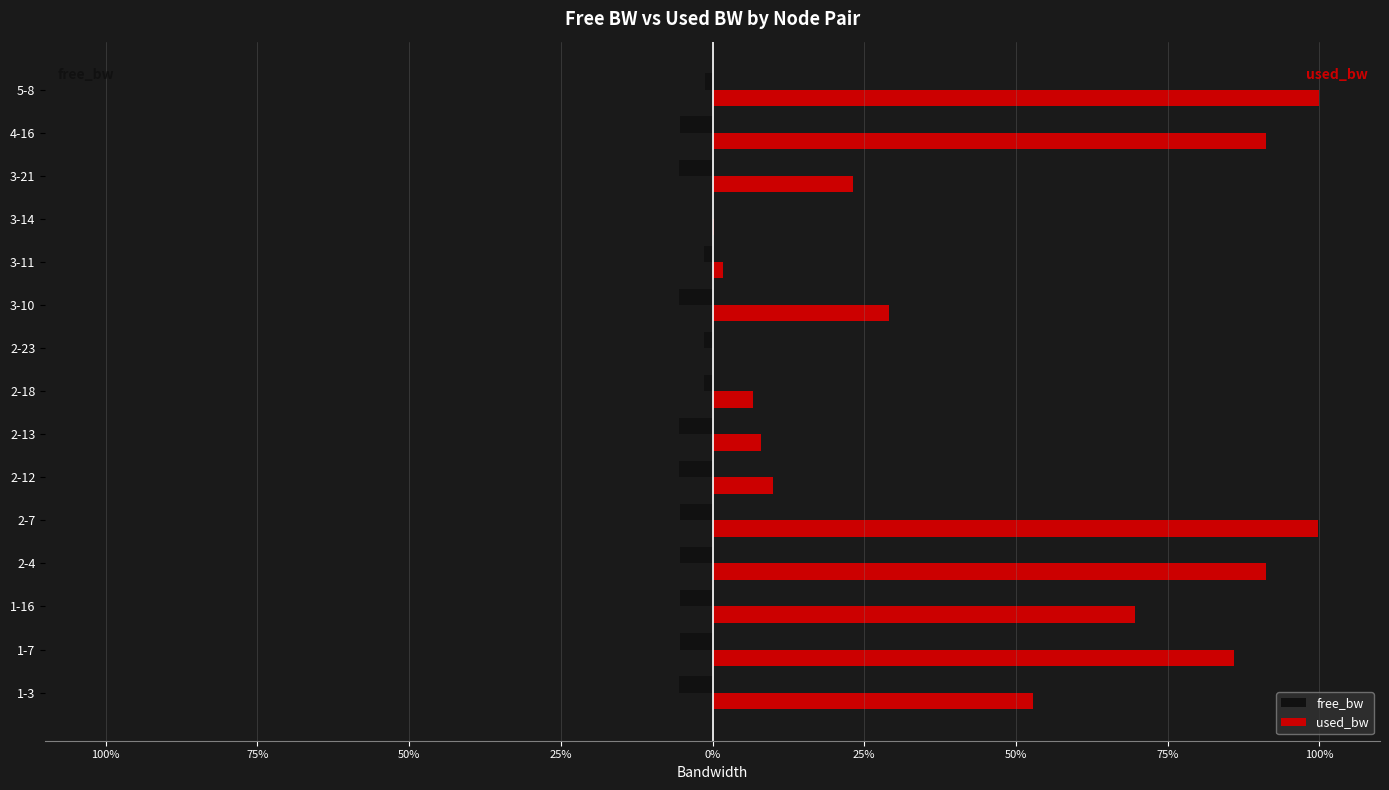

Which series has the largest total across all categories?

used_bw